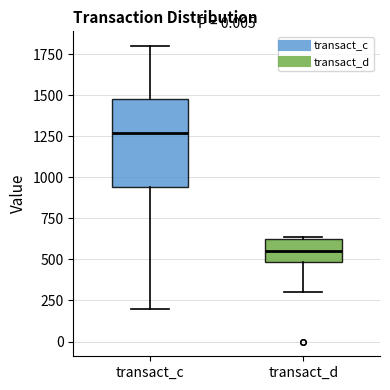

Reading left to right, read every box against the y-axis: the position of its median line, the range the box covers, and the ends of its whiskers. The values are not printed on the chart, so give them approximately, as read against the axis.

transact_c: median 1250, box 950 to 1500, whiskers 200 to 1800
transact_d: median 550, box 500 to 600, whiskers 300 to 650